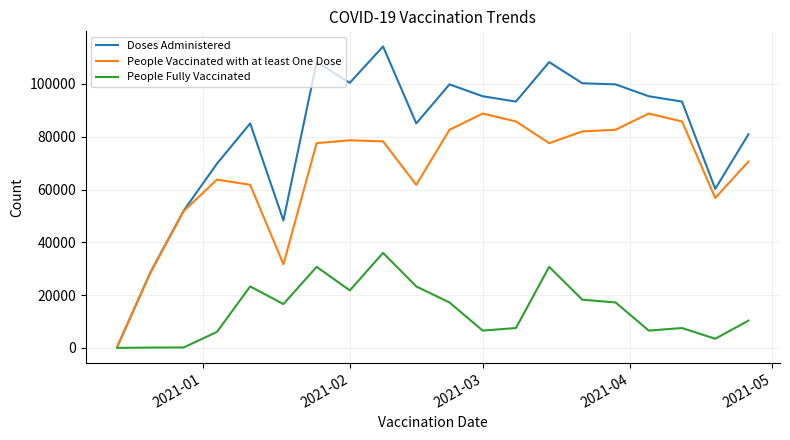

Which series has the largest range (max minus min)?

Doses Administered